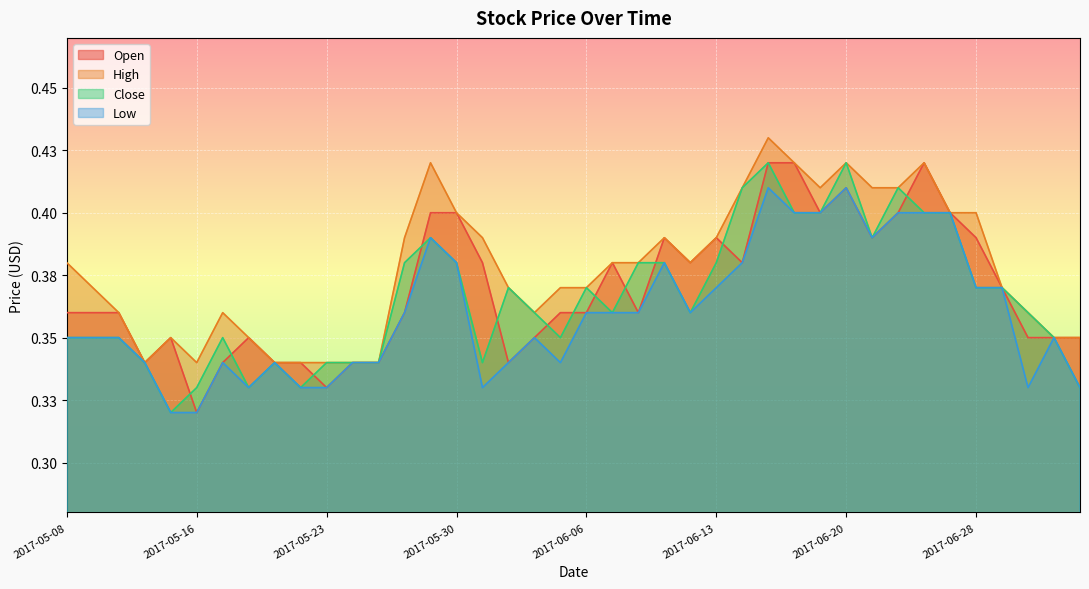

What is the difference between the second highest and second lowest values in the Low series?

0.1